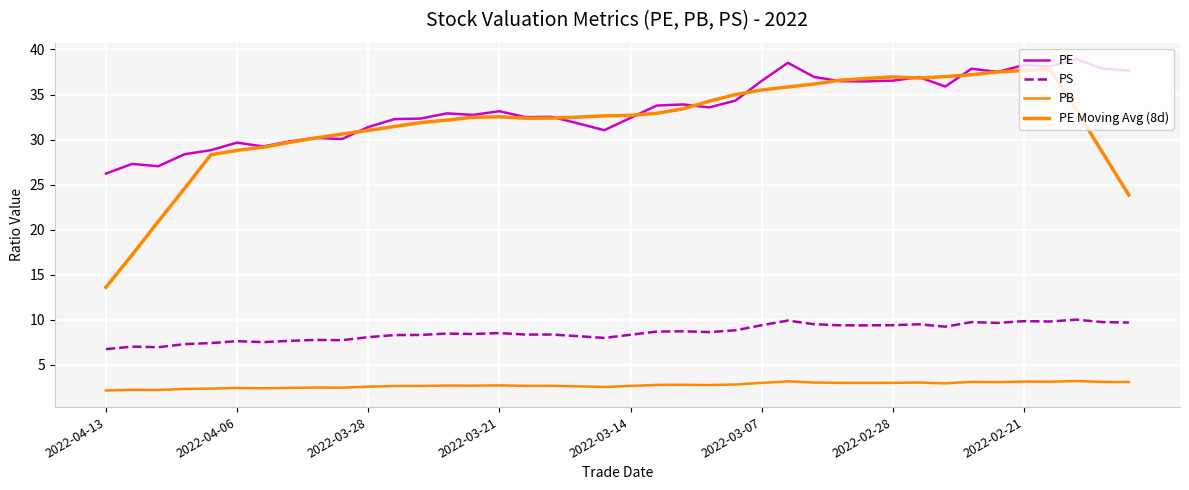

Does the chart have visible grid lines?

Yes